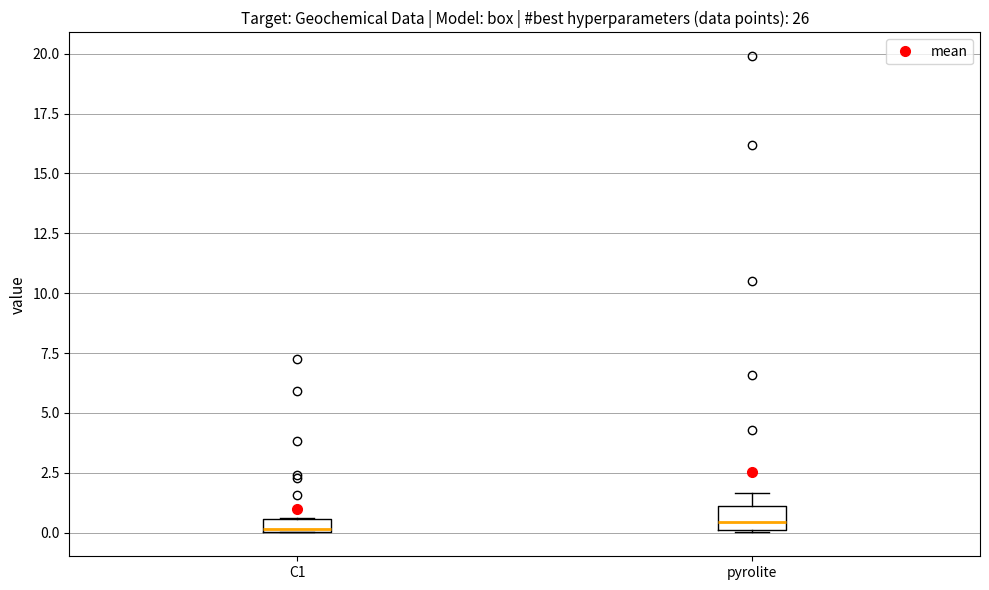

Where is the lower edge of the box for pyrolite on the y-axis? The values are not printed on the chart, so give them approximately, as read against the axis.

0.0